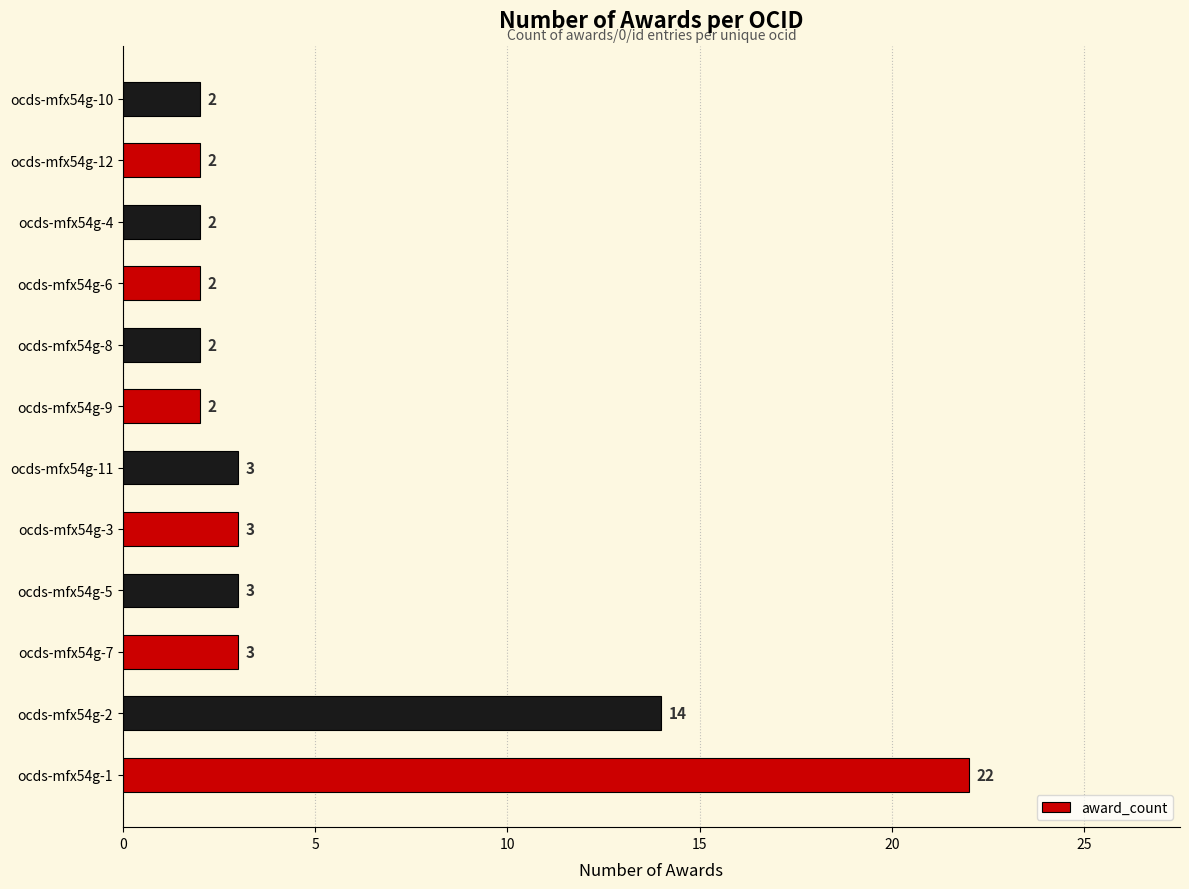

The value at ocds-mfx54g-2 is 22. True or false?

False